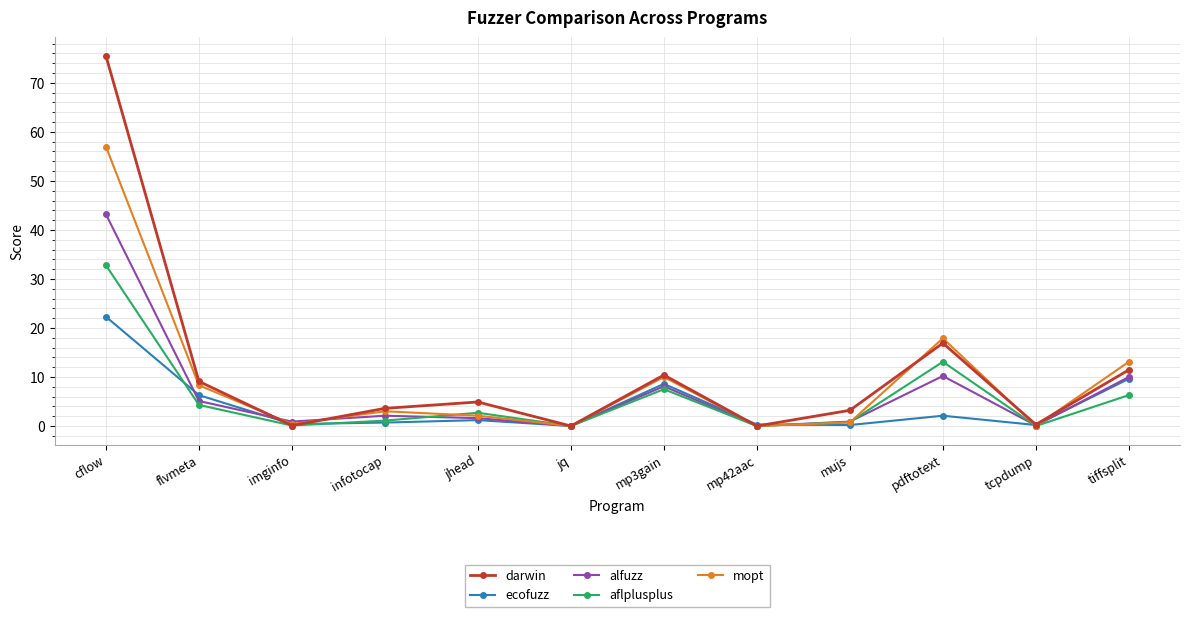

Rank the series by their maximum value, from lowest to highest.

ecofuzz, aflplusplus, alfuzz, mopt, darwin